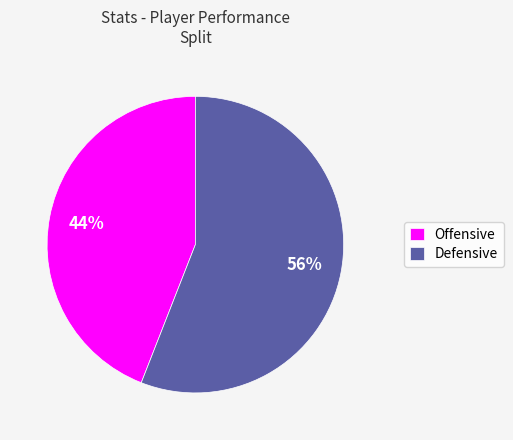

Is there any slice that represents more than half of the pie?

Yes